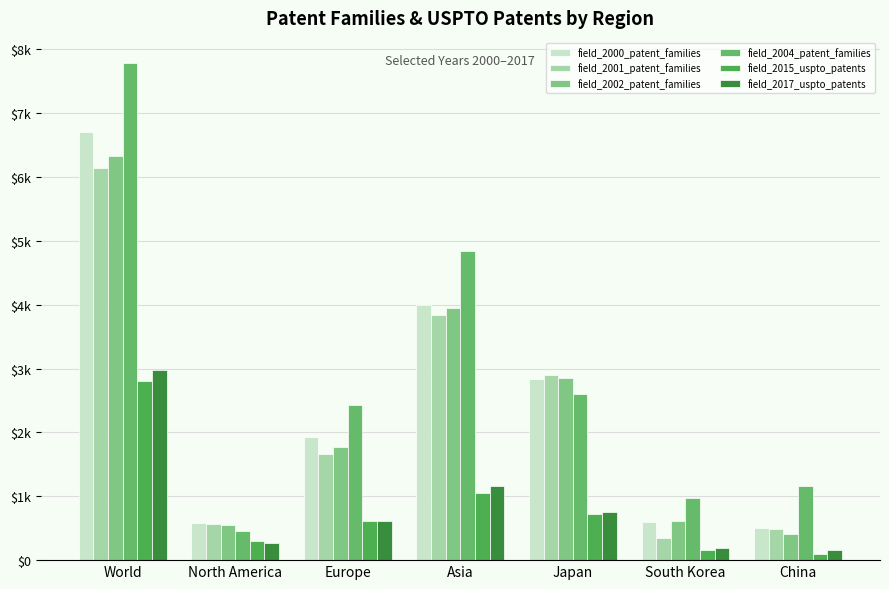

True or false: field_2000_patent_families has a value of 2838 at Japan.

True